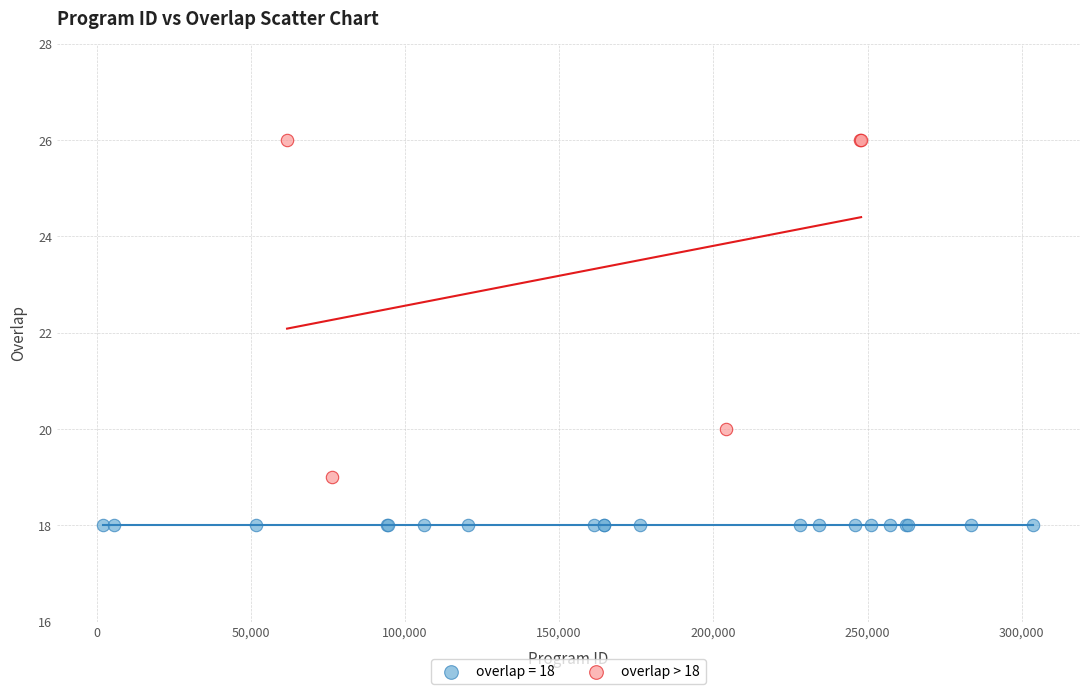

Which series contains the lowest Y value?

overlap = 18